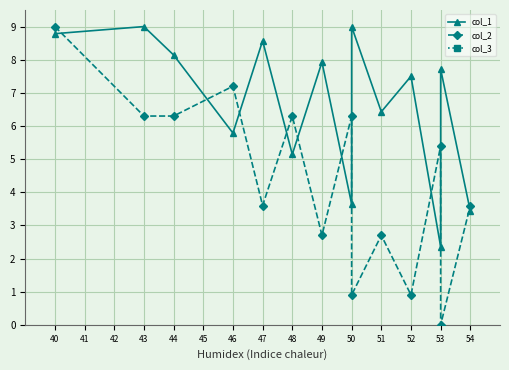

How many lines are shown in the chart?

3